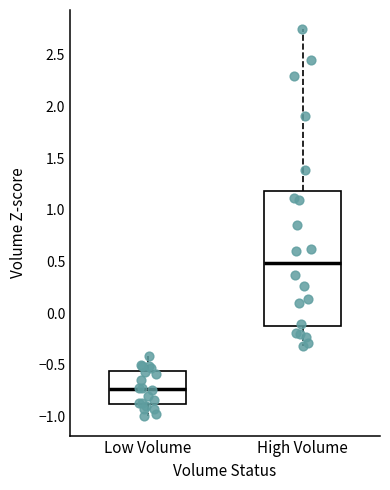

Comparing the boxes themselves (not the whiskers), which one is the tallest?

High Volume